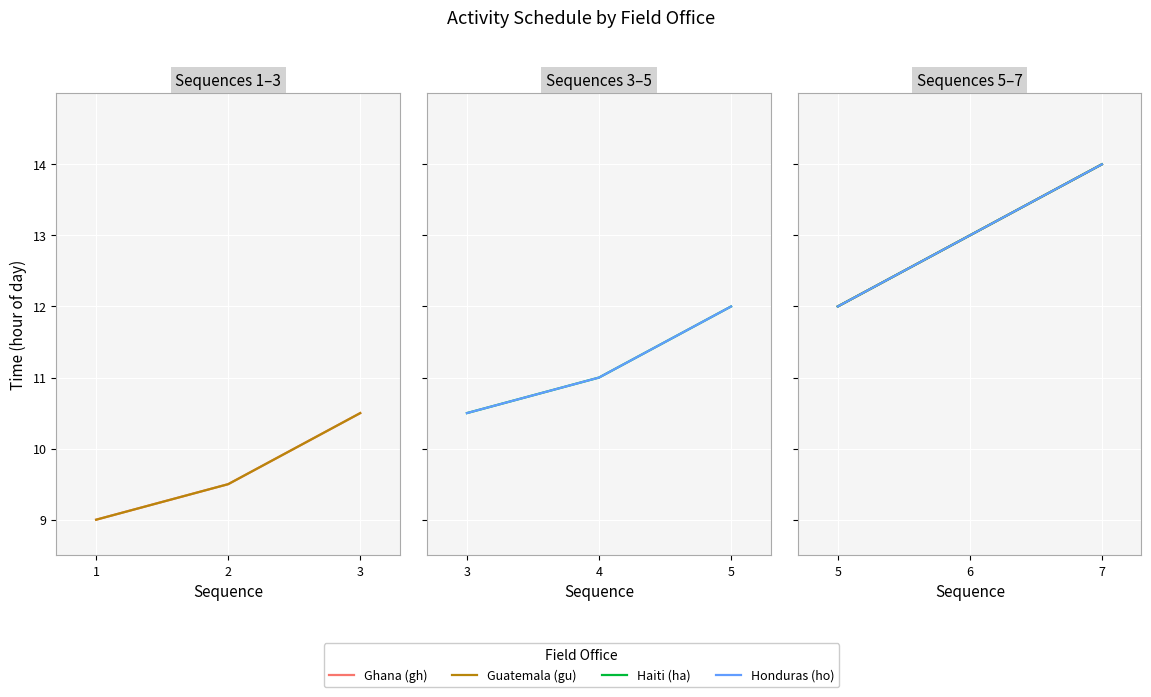

At 6, list the series in order from largest to smallest.

Ghana (gh), Guatemala (gu), Haiti (ha), Honduras (ho)